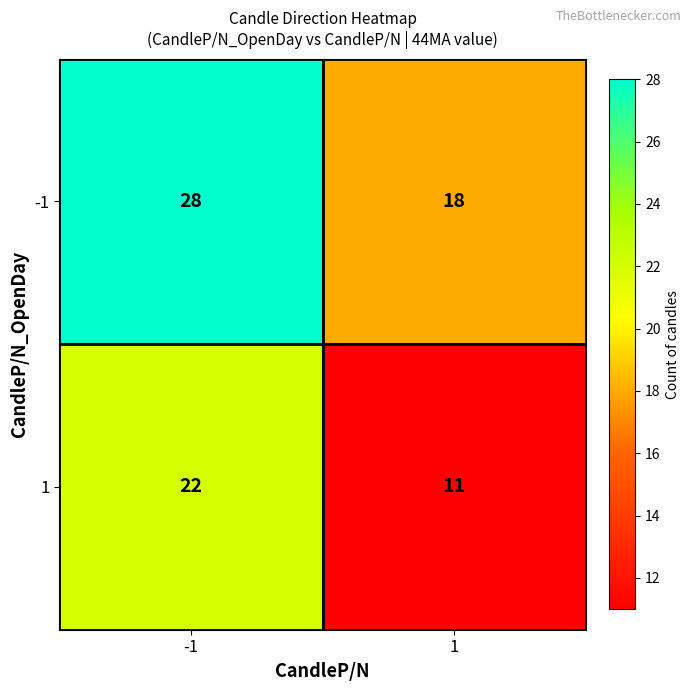

At 1, list the series in order from largest to smallest.

-1, 1